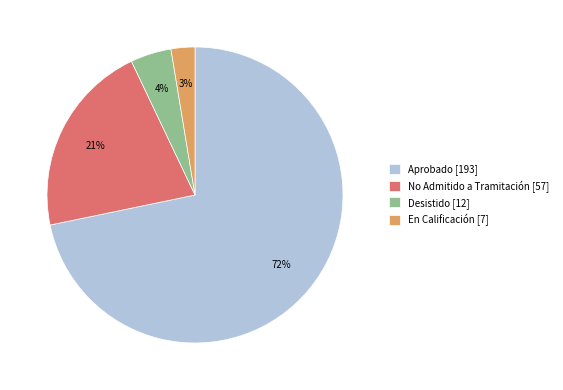

What percentage is the Aprobado slice, to the nearest percent?

72%